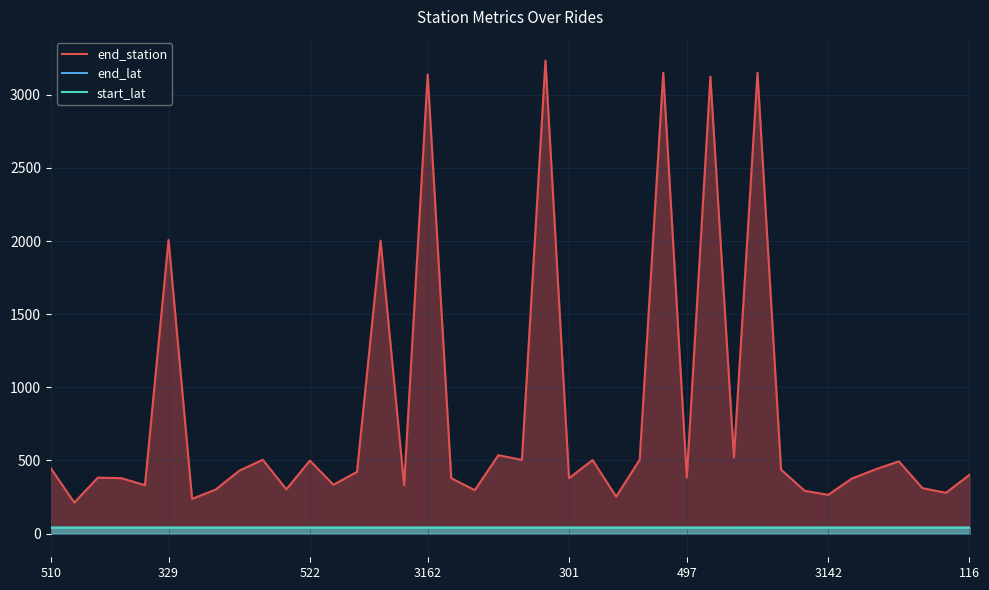

True or false: end_station and start_lat cross at least once.

False